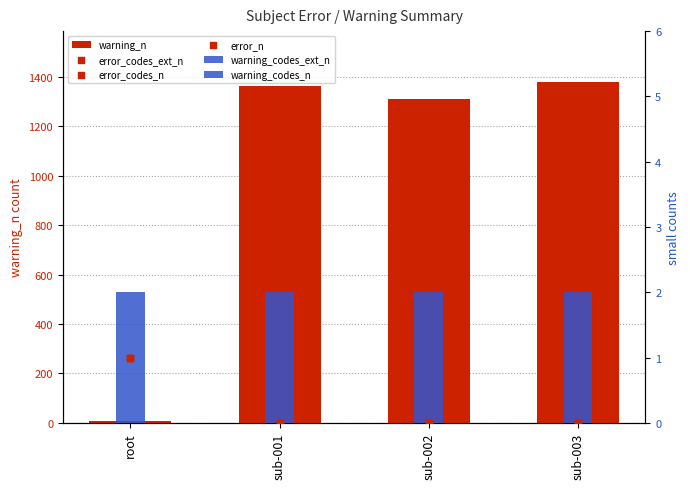

Which series reaches the maximum Y coordinate?

warning_n